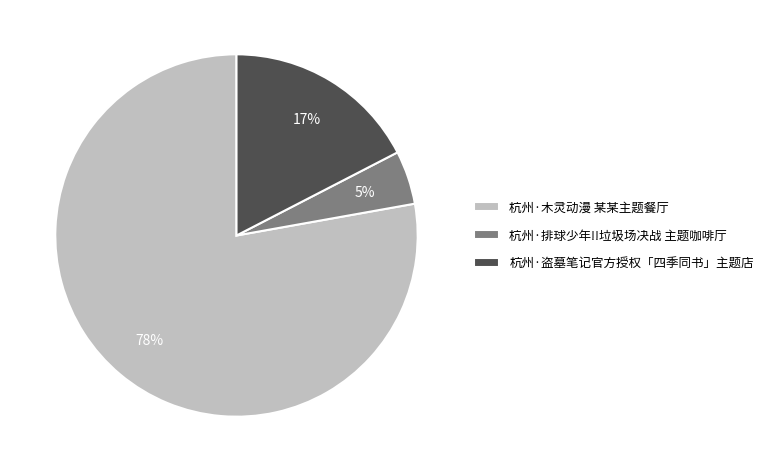

Which slice is the smallest?

杭州·排球少年!!垃圾场决战 主题咖啡厅